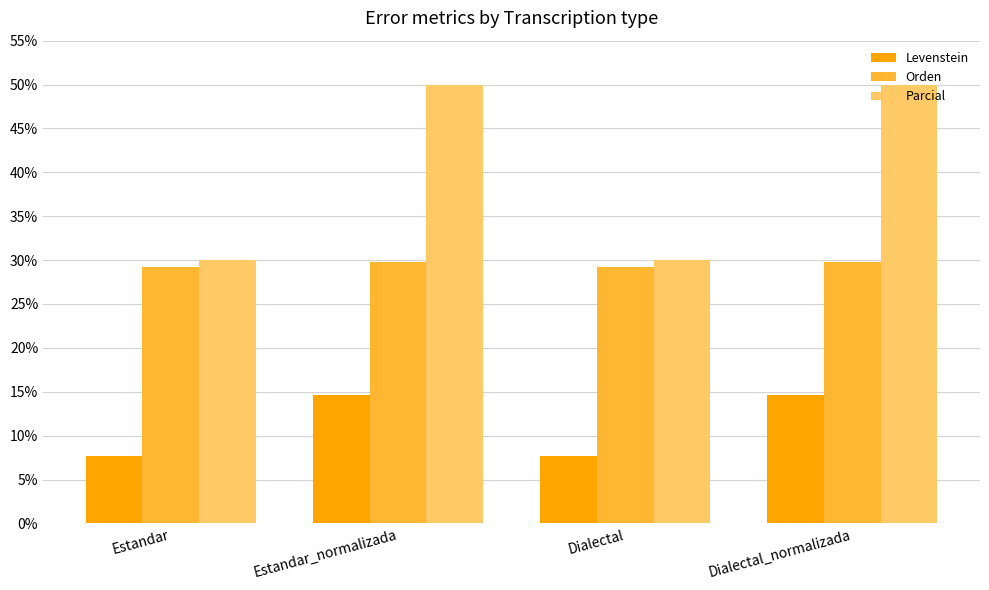

What is the highest value of the Levenstein series?

14.6